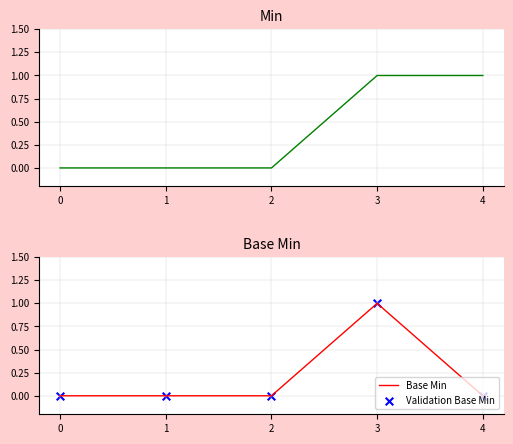

At how many categories does at least one series exceed 0?

2